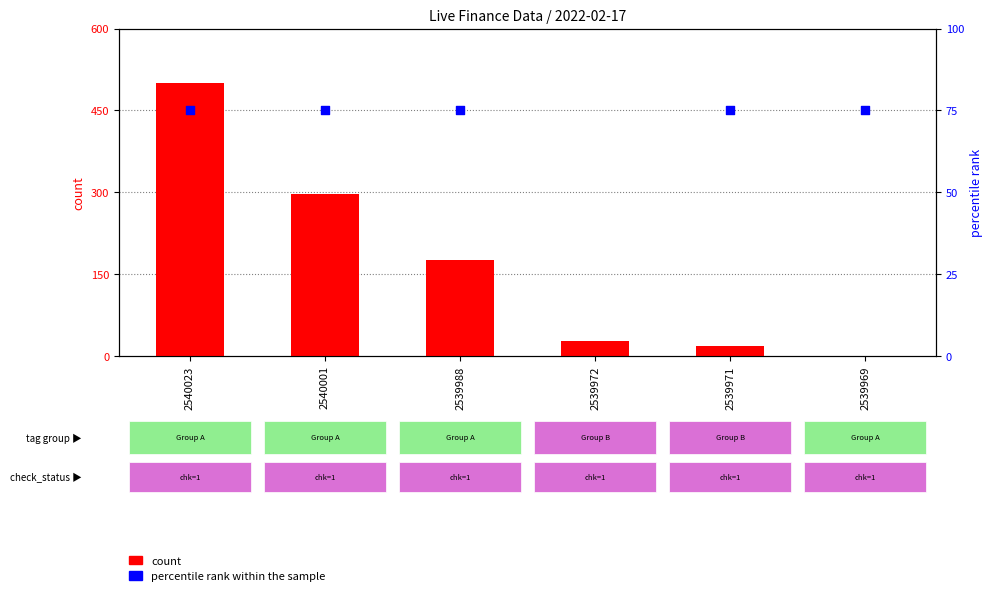

Which series contains the highest Y value?

count